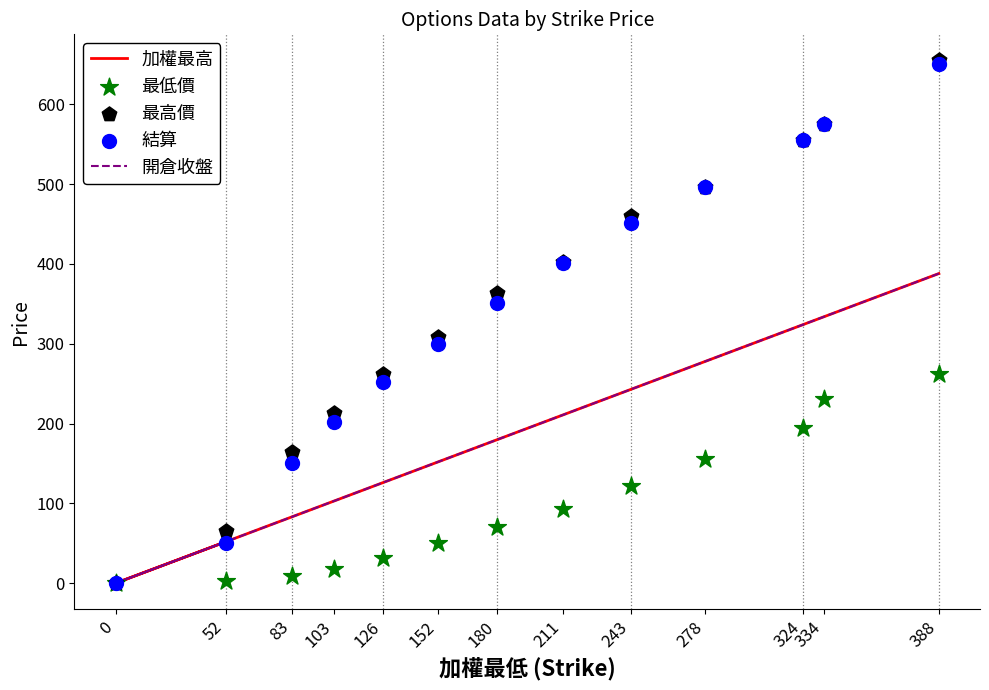

Which series contains the lowest Y value?

加權最高